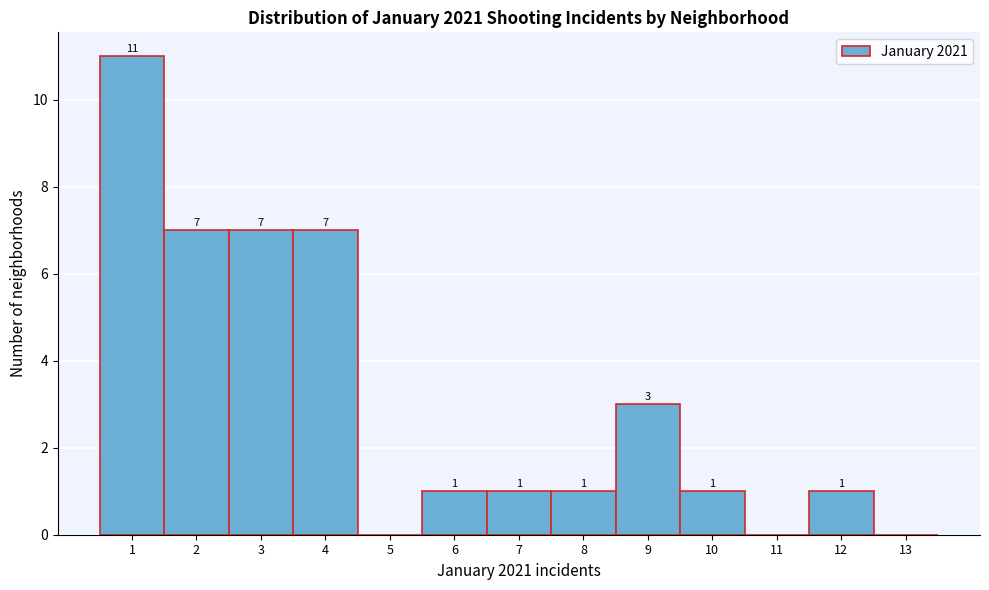

Reading right to left, list all the values displayed in this chart.

13=0	12=1	11=0	10=1	9=3	8=1	7=1	6=1	5=0	4=7	3=7	2=7	1=11